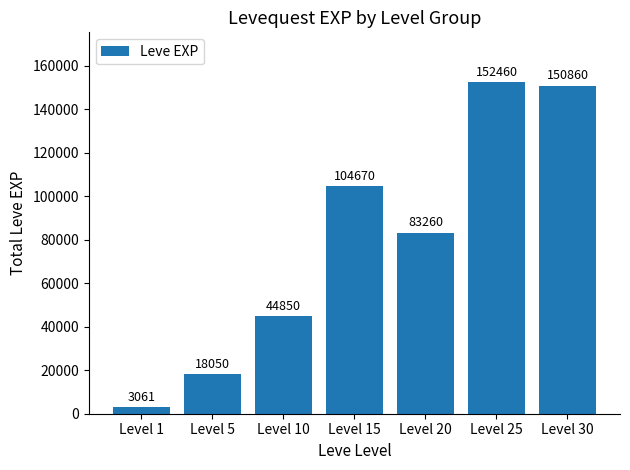

What is the change in value from Level 5 to Level 15?

+86620